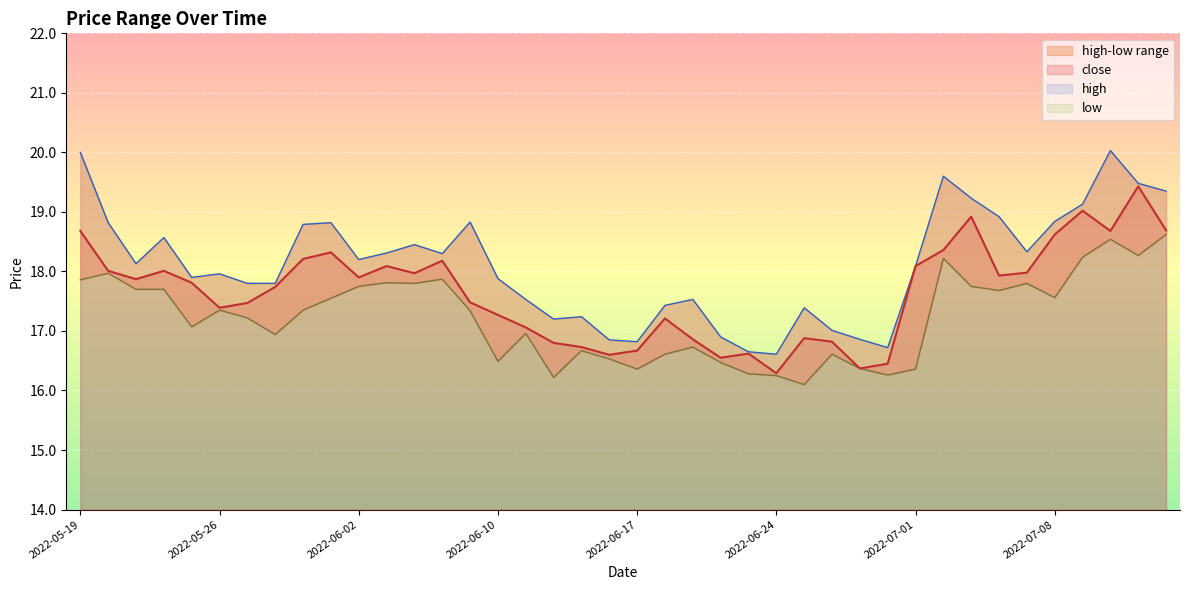

At which category does the chart reach its minimum across all series?

2022-06-27